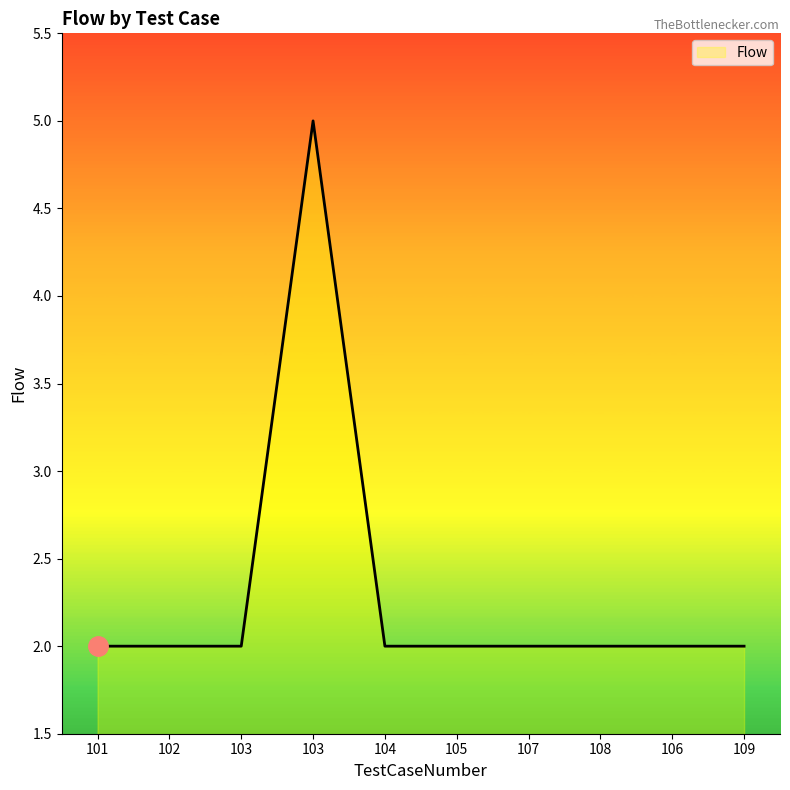

Does the chart have visible grid lines?

No